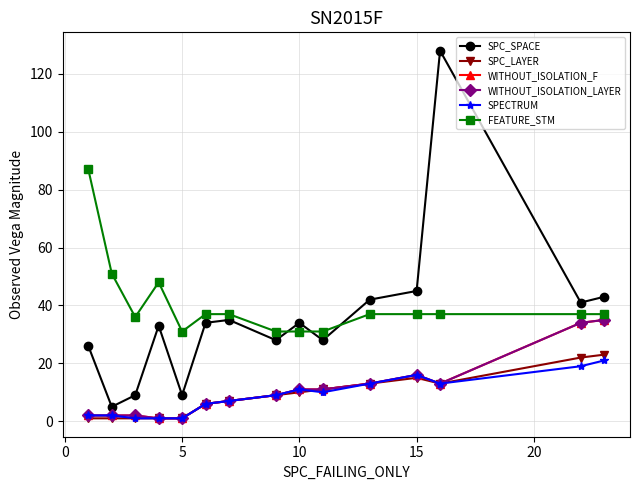

Does the chart have visible grid lines?

Yes